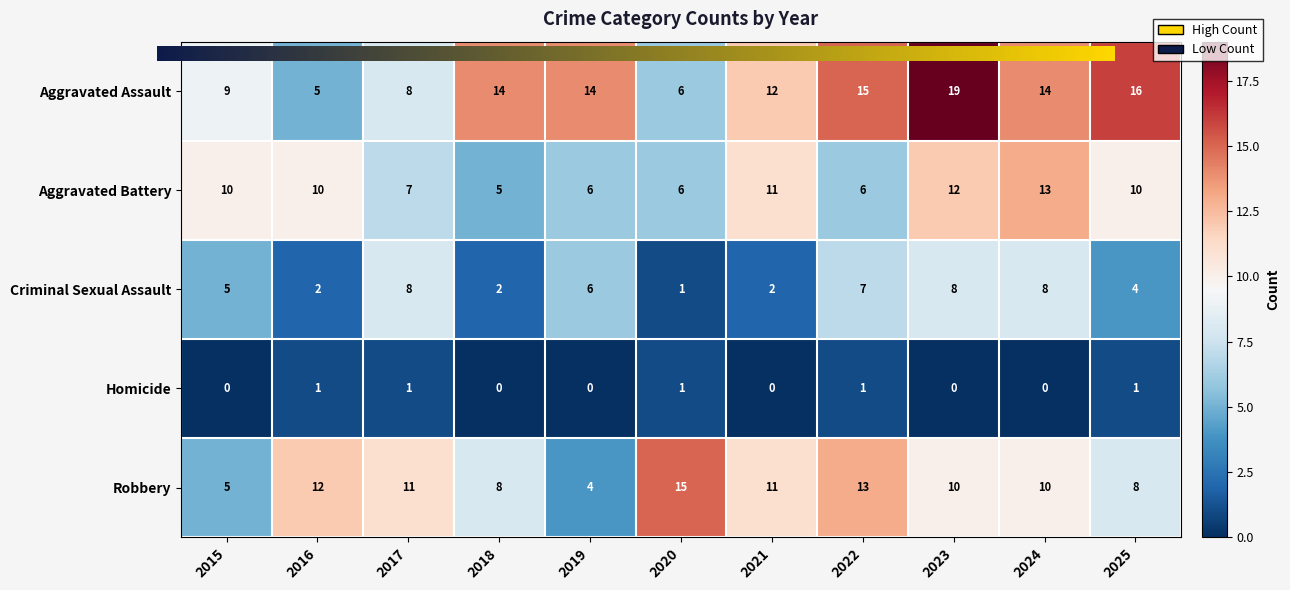

How many data points in Aggravated Battery are less than 10?

5